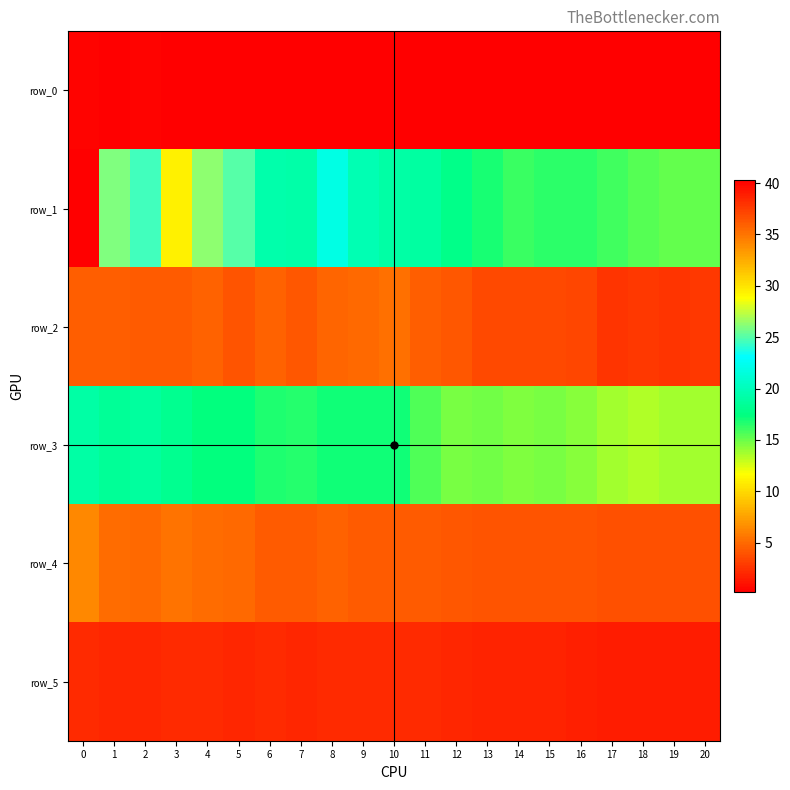

What is the average value of the row_1 series?

20.7